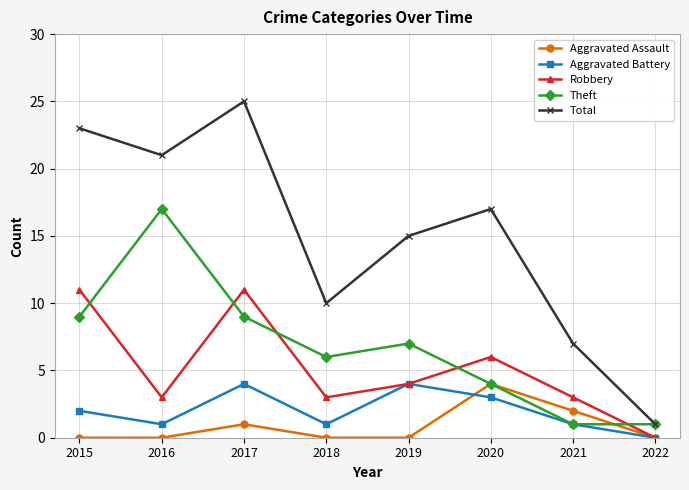

What is the difference between the second highest and second lowest values in the Aggravated Battery series?

3